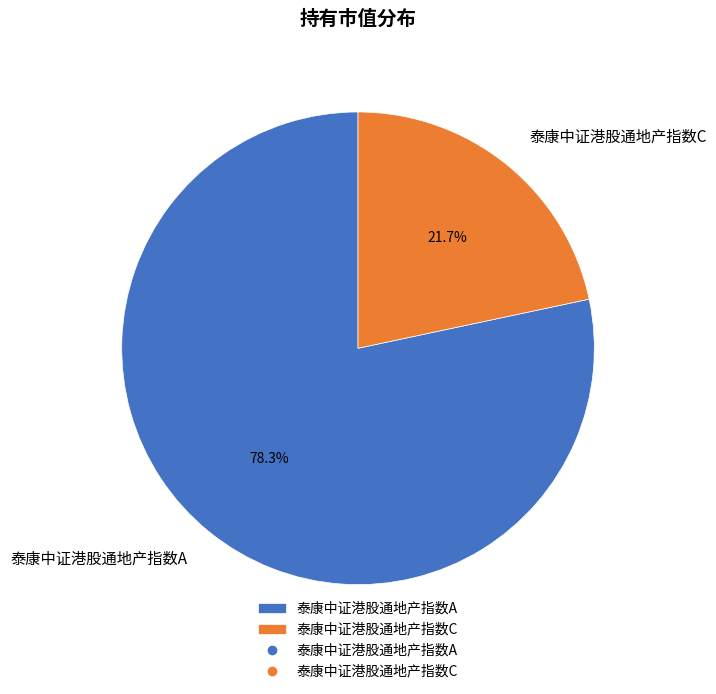

Does 泰康中证港股通地产指数C represent more than half of the total?

No